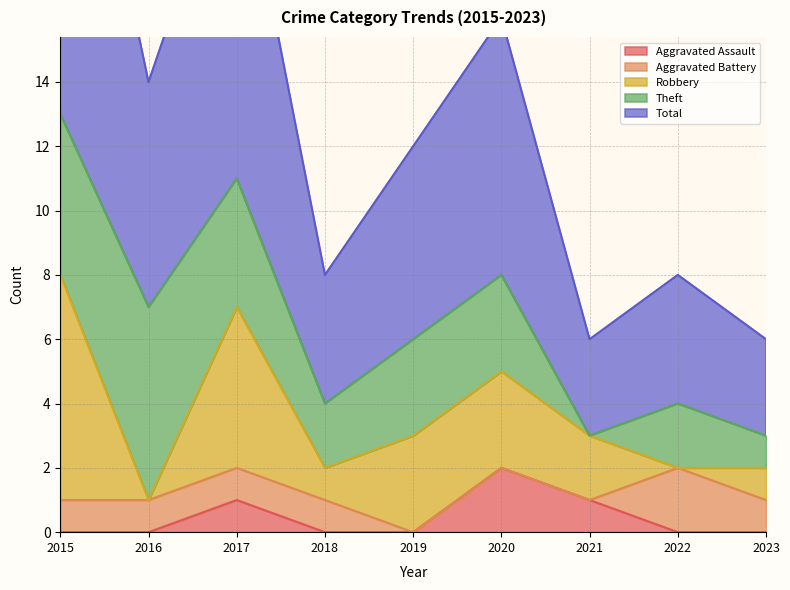

True or false: Total has more than 2 points higher than both neighbors.

True